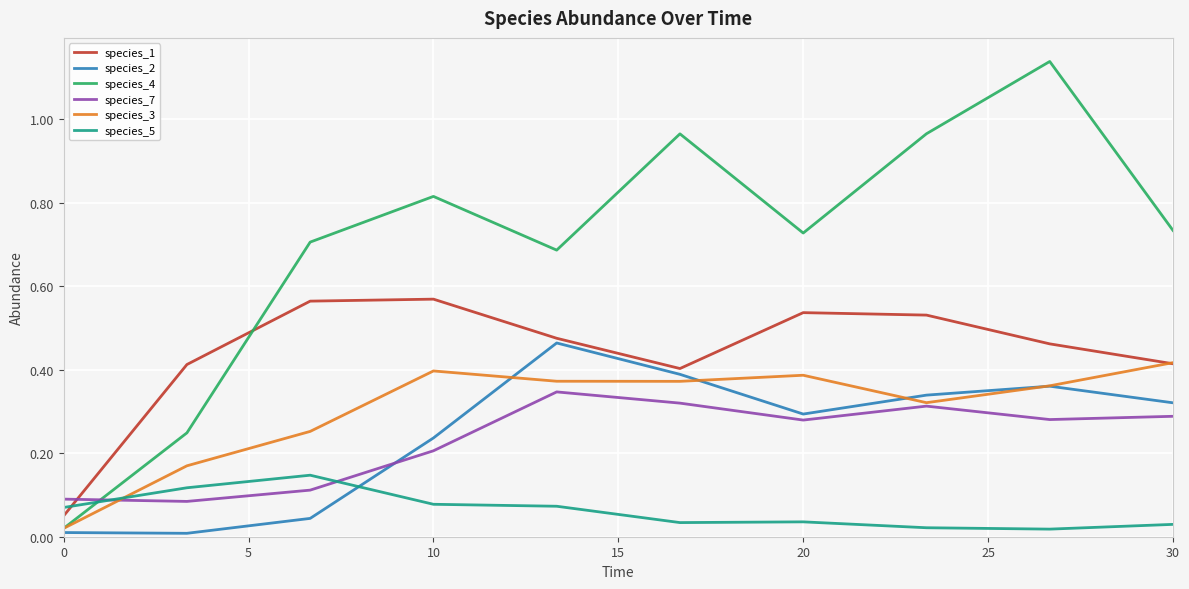

Which series has the largest range (max minus min)?

species_4